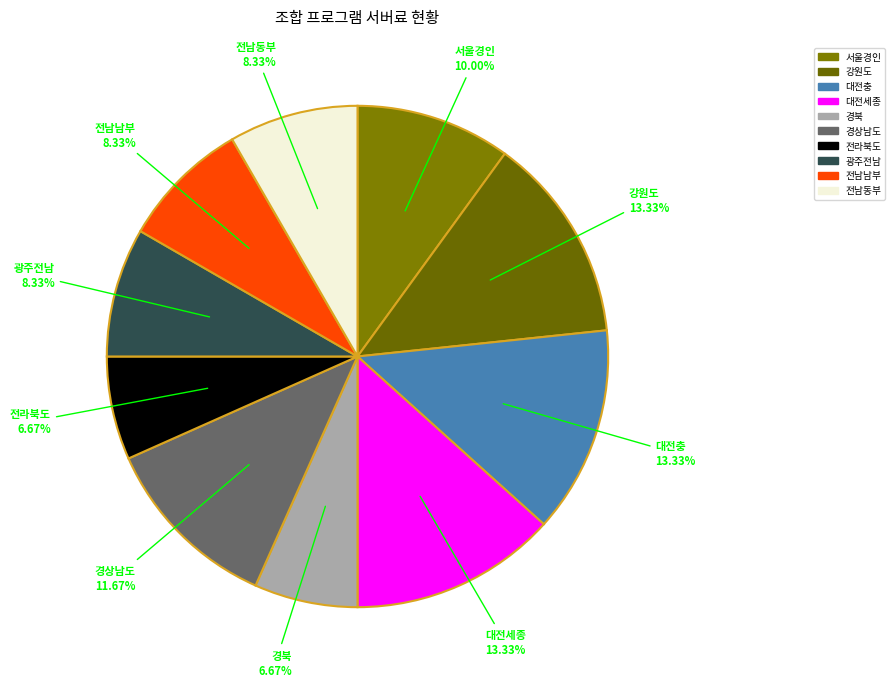

To the nearest percent, what is the difference between the largest and smallest slice percentages?

7%